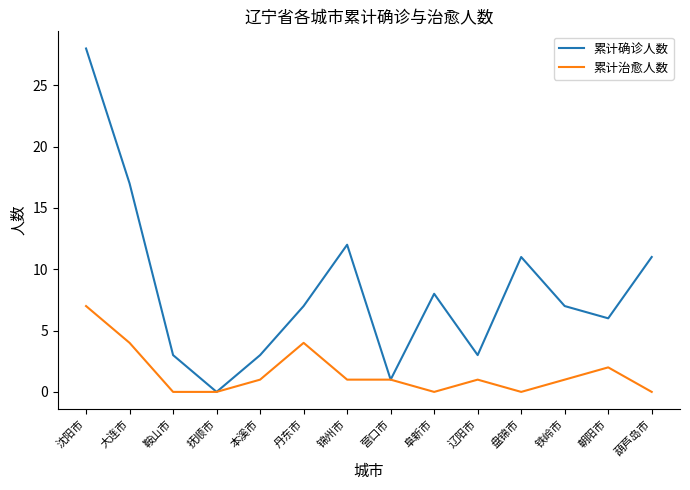

At how many categories does at least one series exceed 27?

1